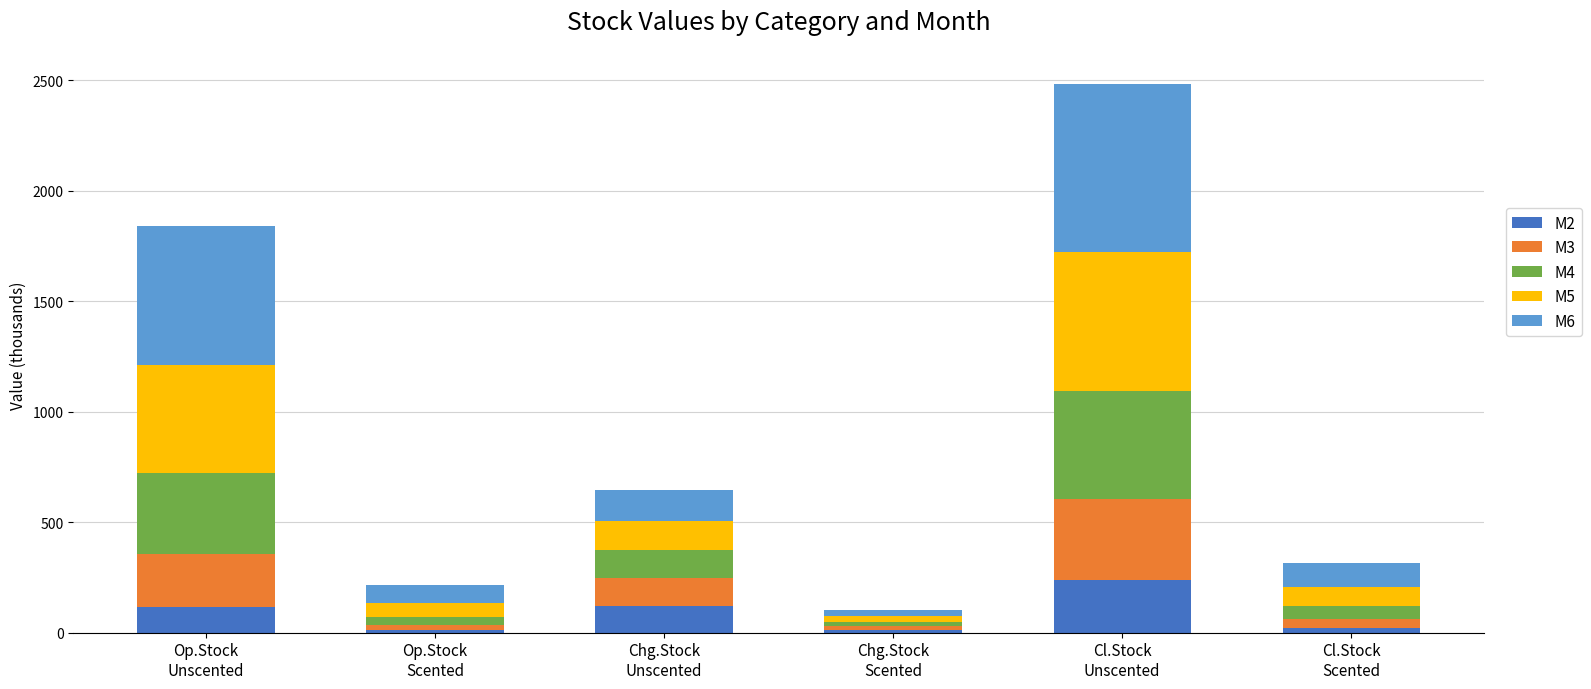

What is the difference between the second highest and second lowest values in the M2 series?

108.1